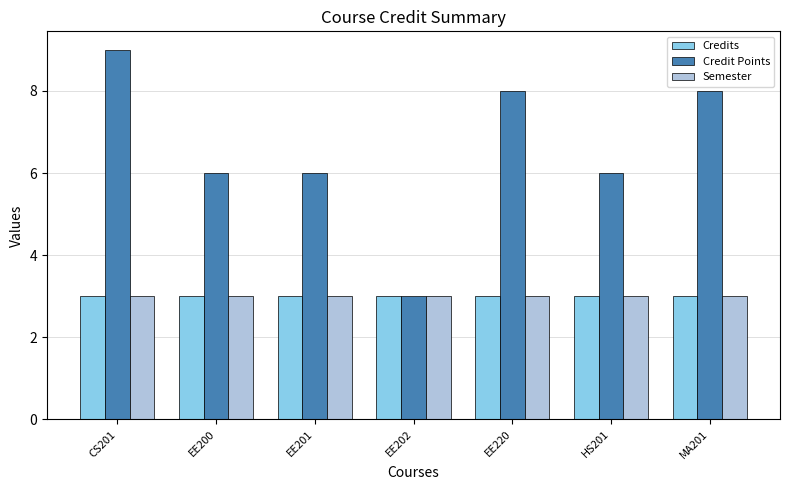

What is the average value of the Semester series?

3